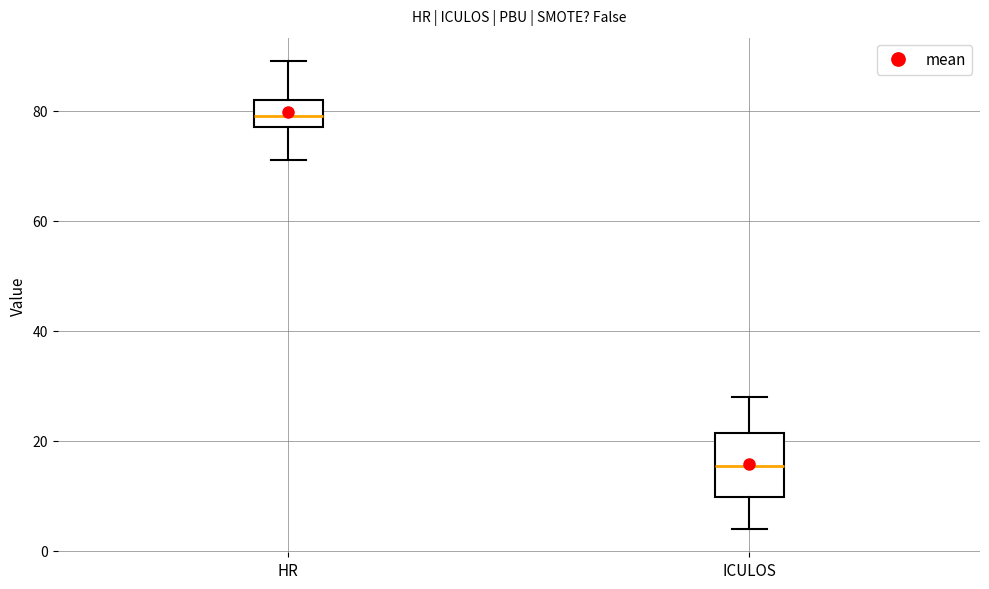

Reading left to right, transcribe this box plot: for each box, give where its median line is, the range the box spans, and where its two whiskers end, as read against the y-axis. The values are not printed on the chart, so give them approximately, as read against the axis.

HR: median 80, box 78 to 82, whiskers 72 to 90
ICULOS: median 16, box 10 to 22, whiskers 4 to 28